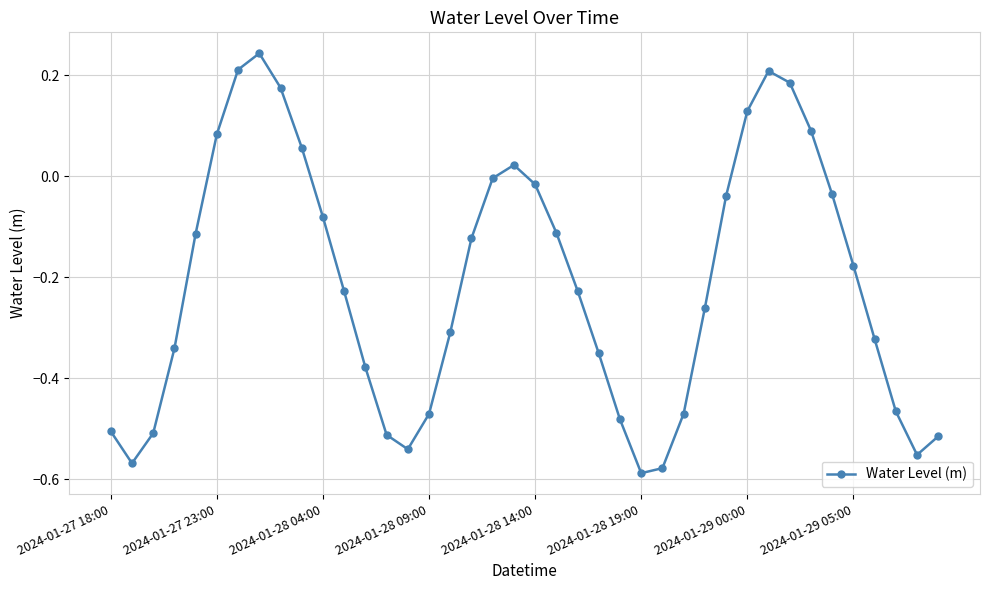

What is the sum of all values?

-8.5